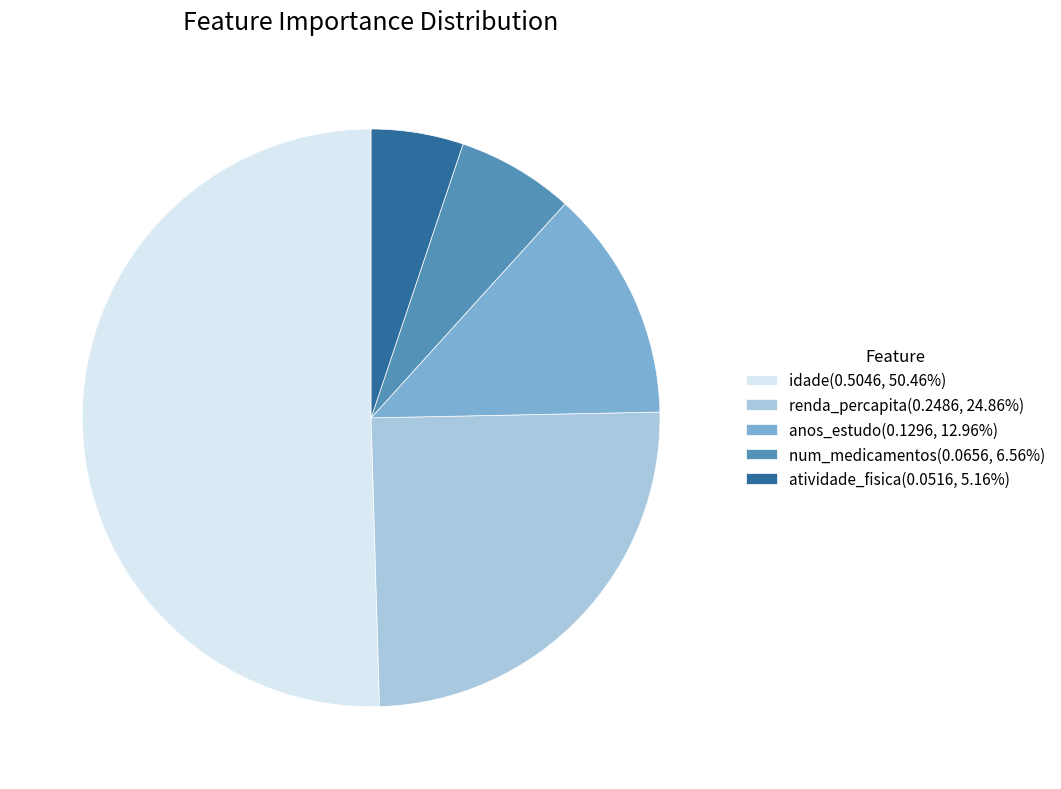

The renda_percapita slice represents 35% of the pie. True or false?

False